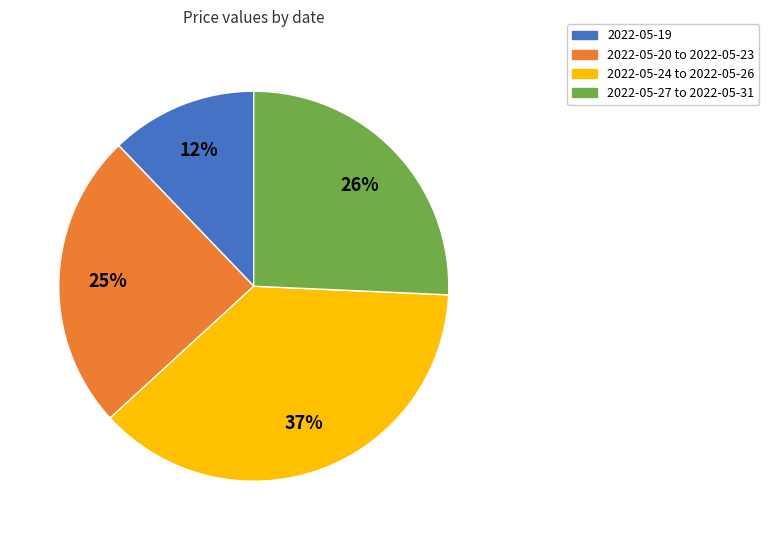

Is there any slice that represents more than half of the pie?

No